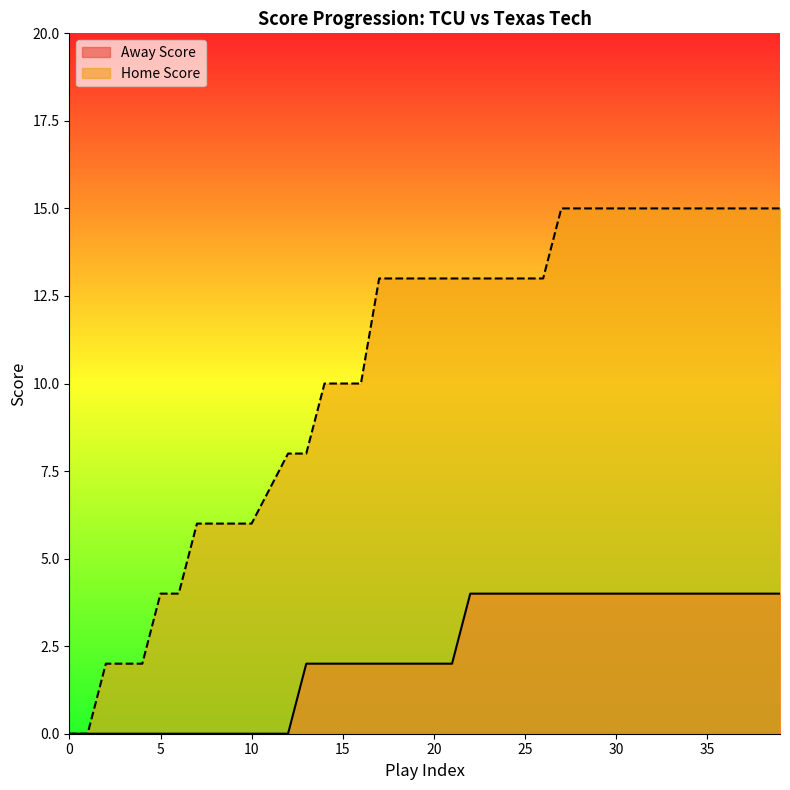

True or false: Away Score and Home Score cross at least once.

False